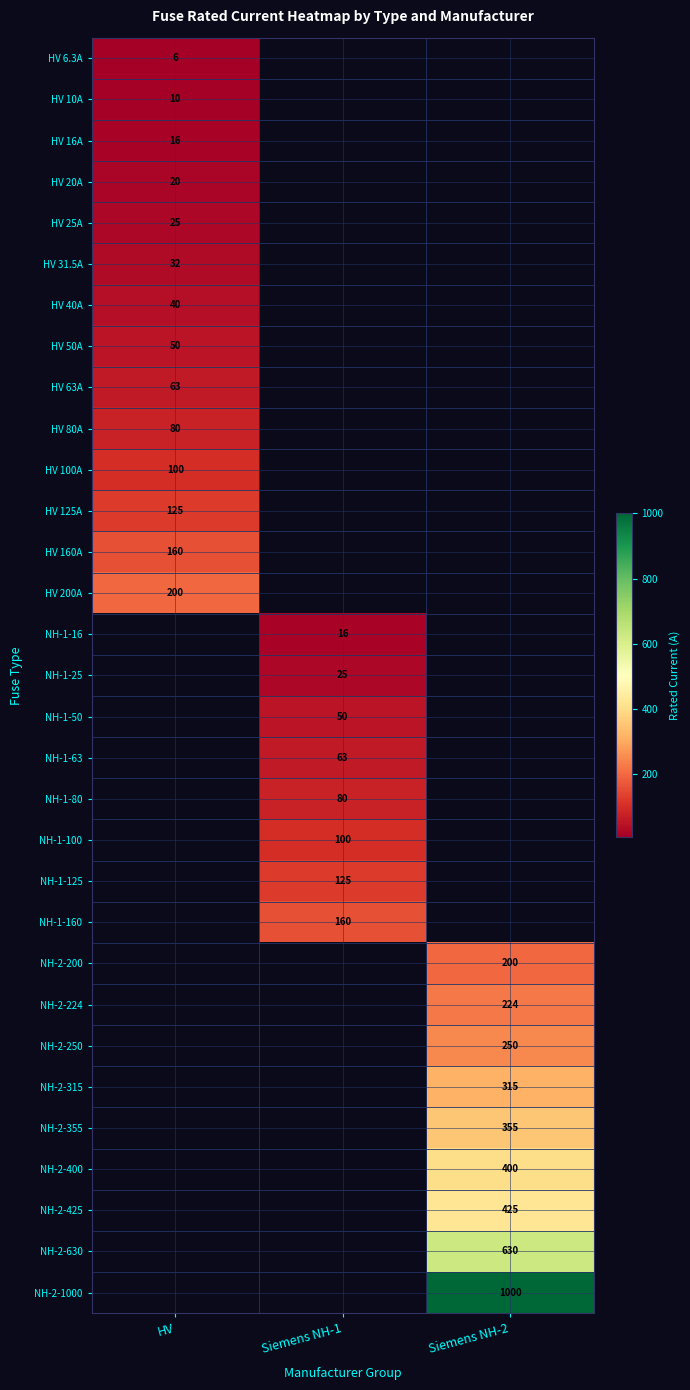

What is the maximum value shown in the chart?

1000.0